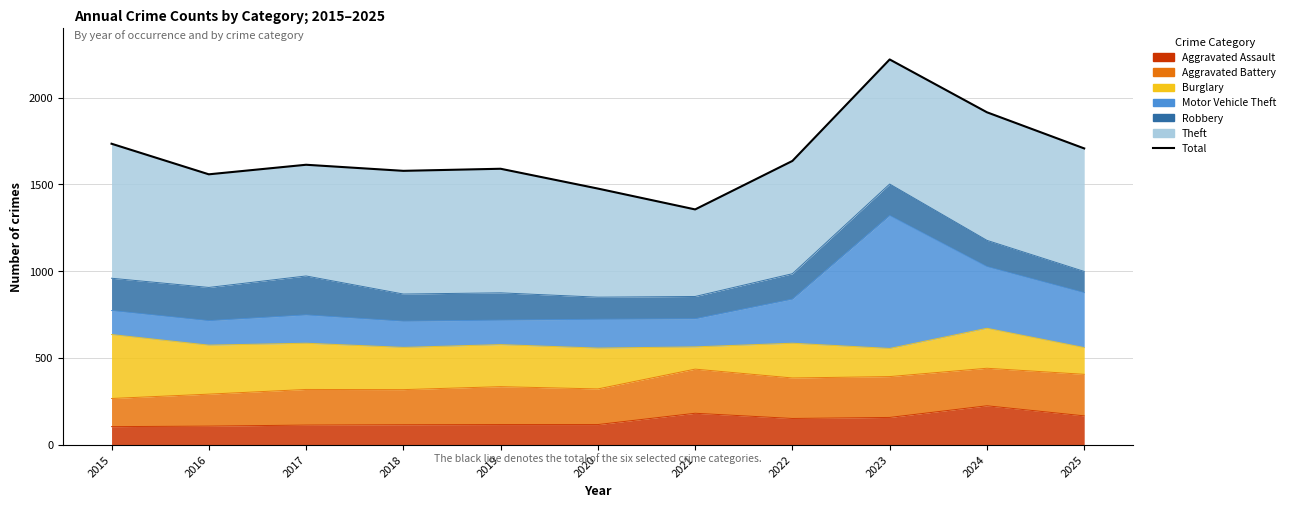

List the labels in order of value, smallest first.

2021, 2020, 2016, 2018, 2019, 2017, 2022, 2025, 2015, 2024, 2023